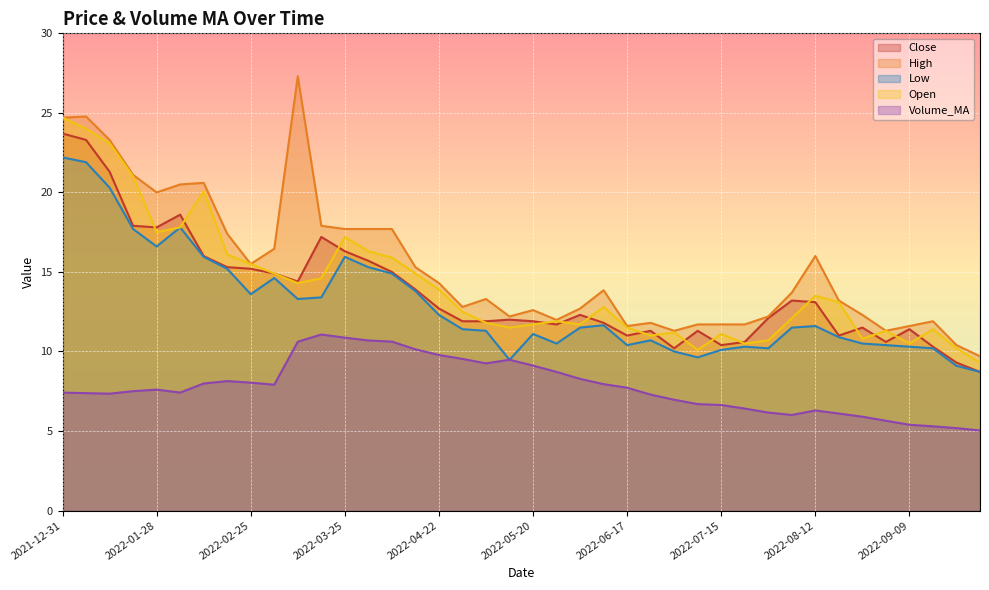

Between 2022-01-14 and 2022-08-12, which series saw the biggest shift?

Open